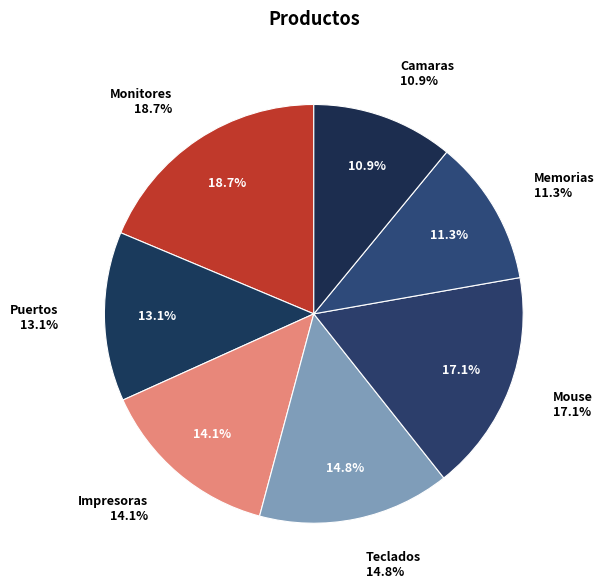

Does Memorias represent more than half of the total?

No